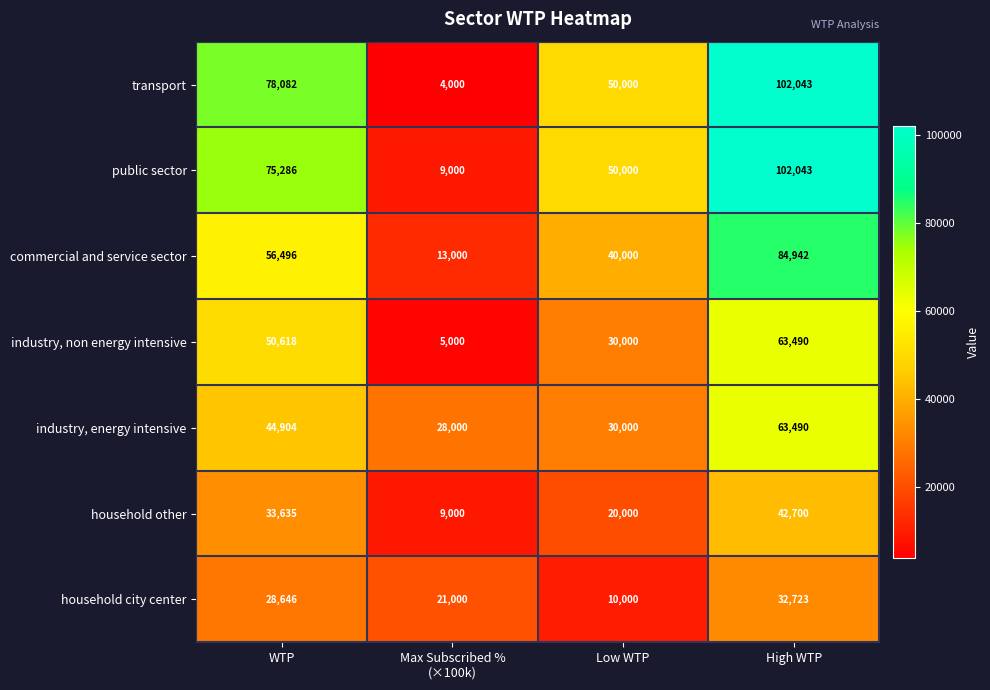

Which category has the lowest value in the household city center series?

Low WTP